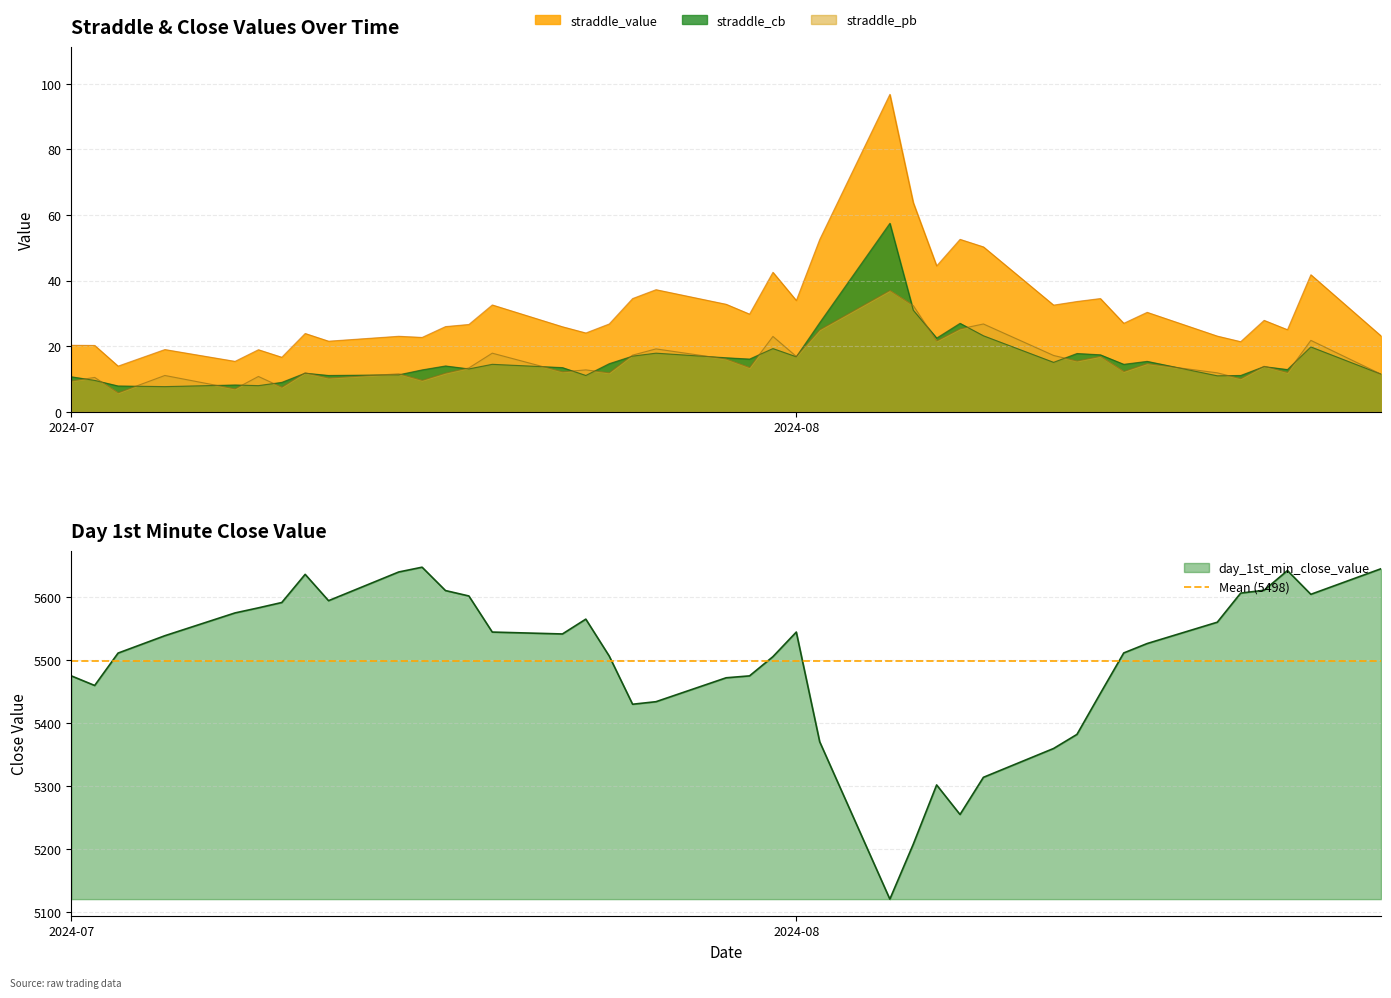

True or false: straddle_value and straddle_cb intersect in this chart.

False